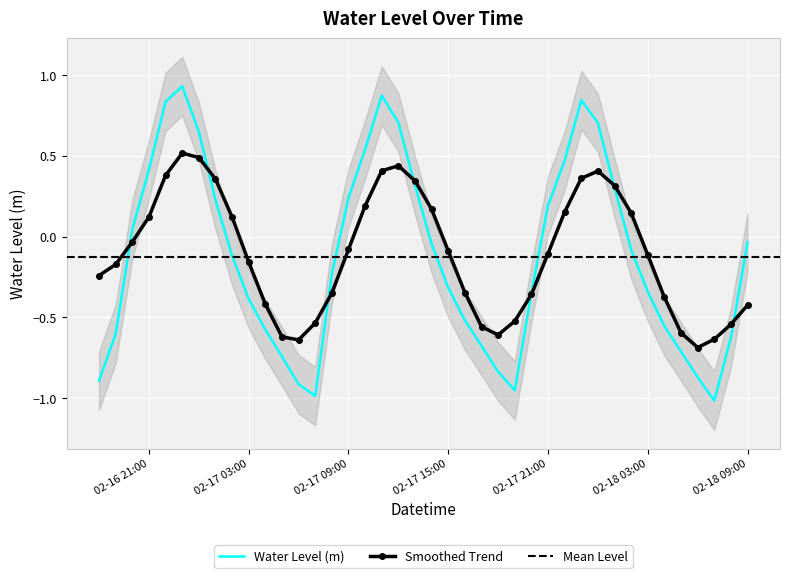

How many values are below zero?

24